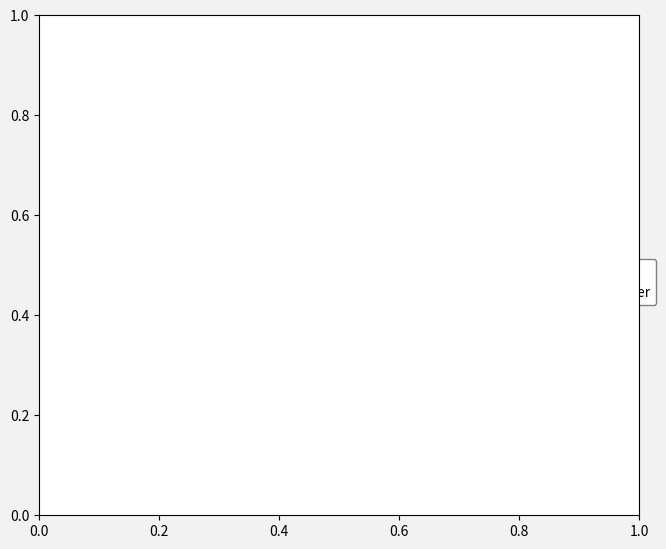

Count the number of slices in the pie.

2